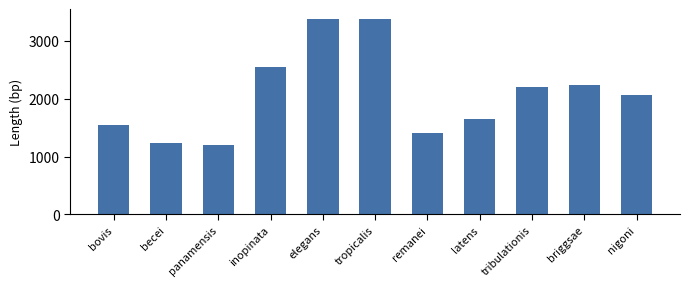

Is it true that the value at panamensis is 1668?

False